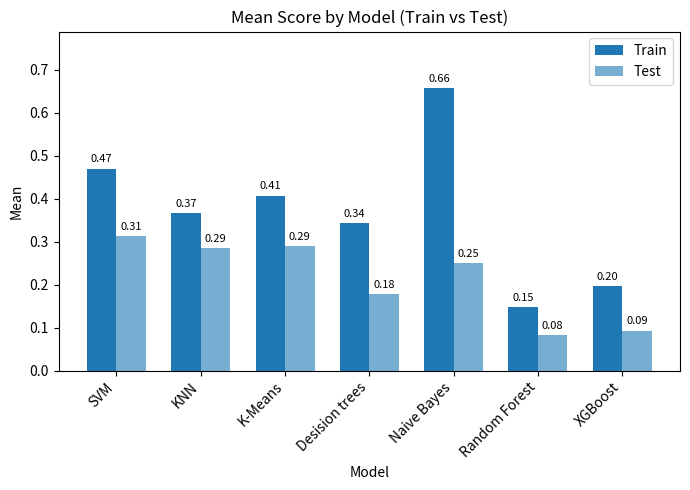

At which label is Train closest to 0?

Random Forest